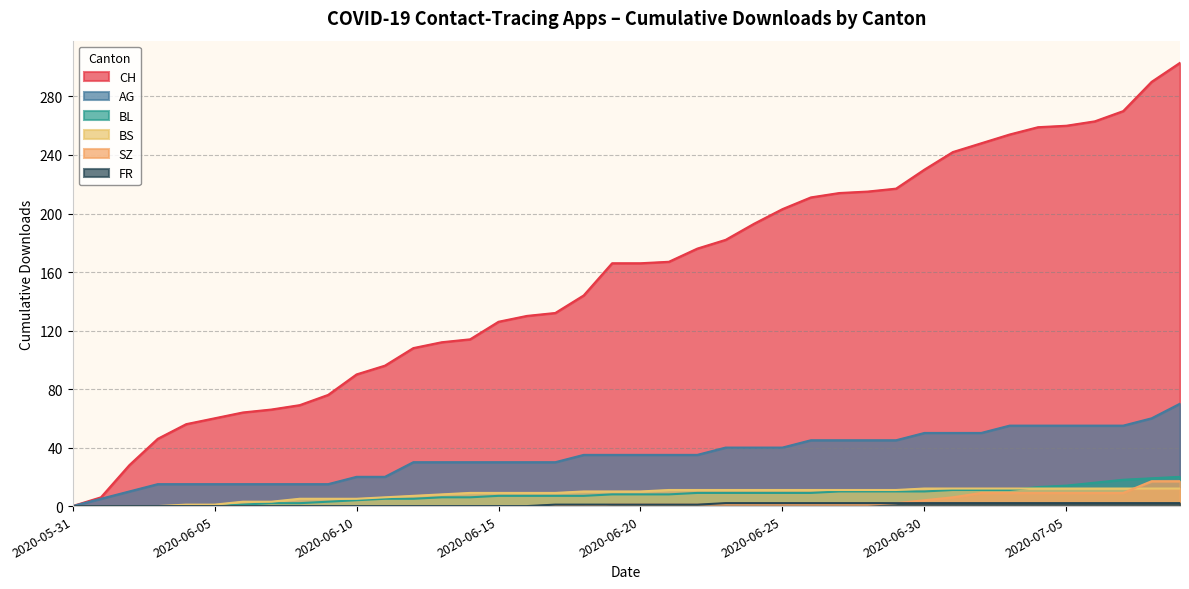

What is the approximate value of BS at 2020-06-25, to the nearest 10?

10